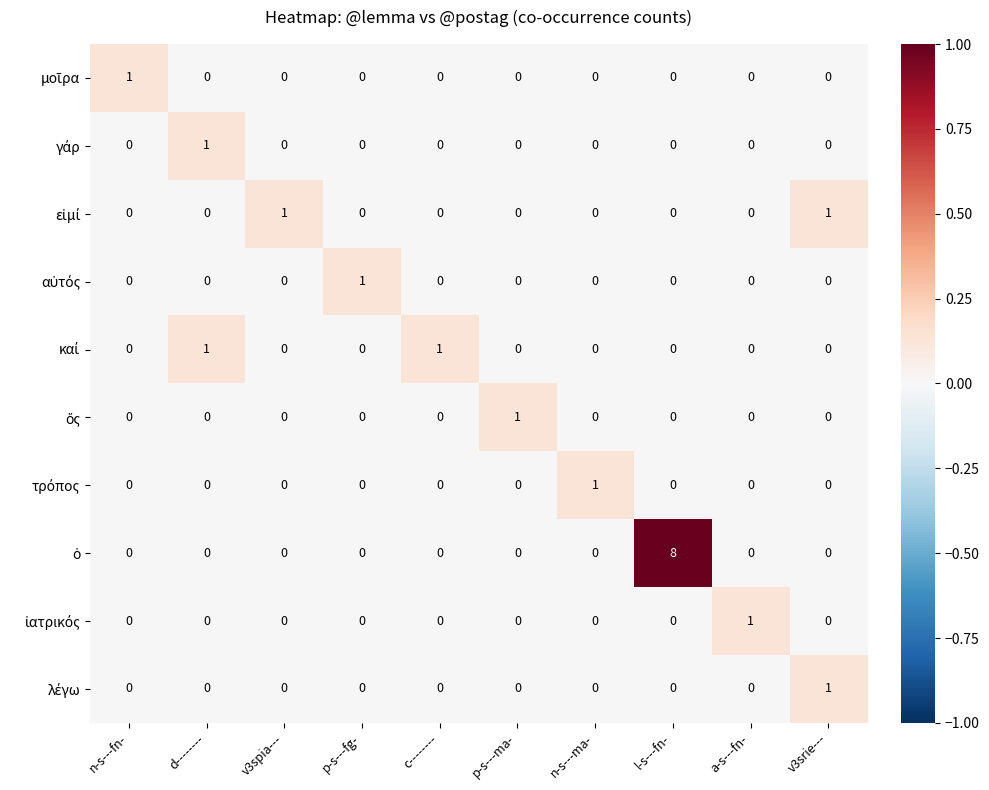

What is the maximum value shown in the chart?

8